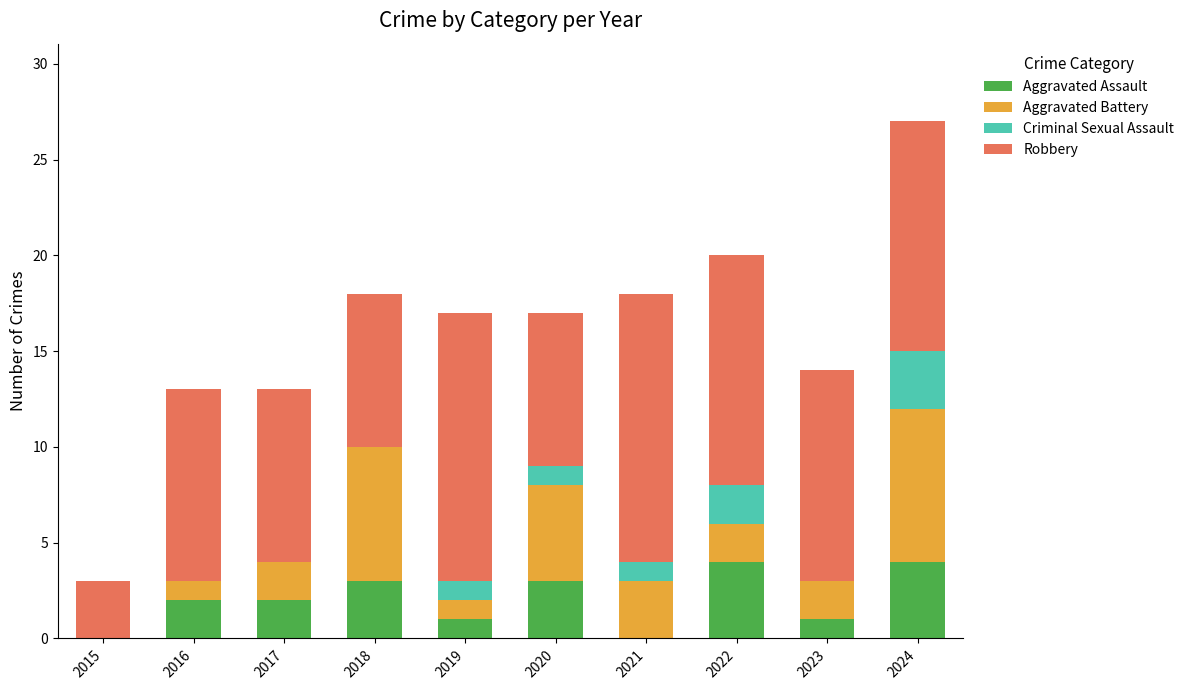

Is it true that Aggravated Assault equals 0 at 2015?

True